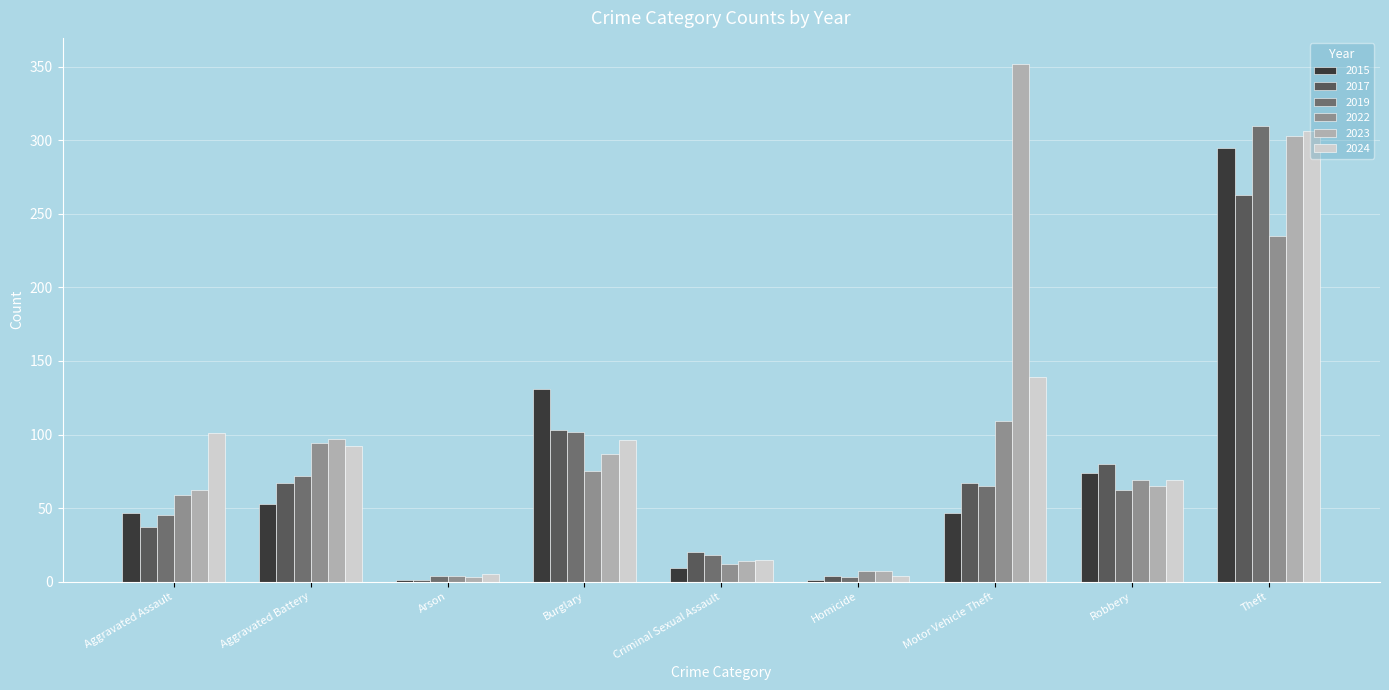

What is the label of the 9th bar from the right?

Aggravated Assault